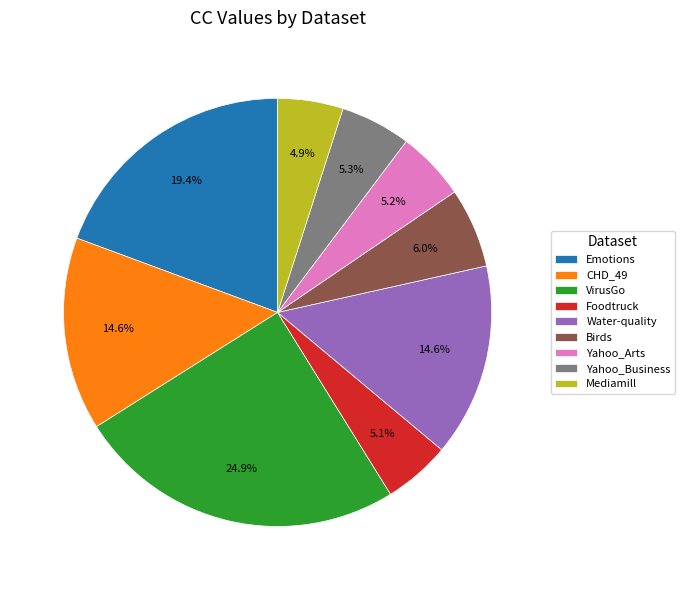

To the nearest percent, what is the average slice percentage?

11%